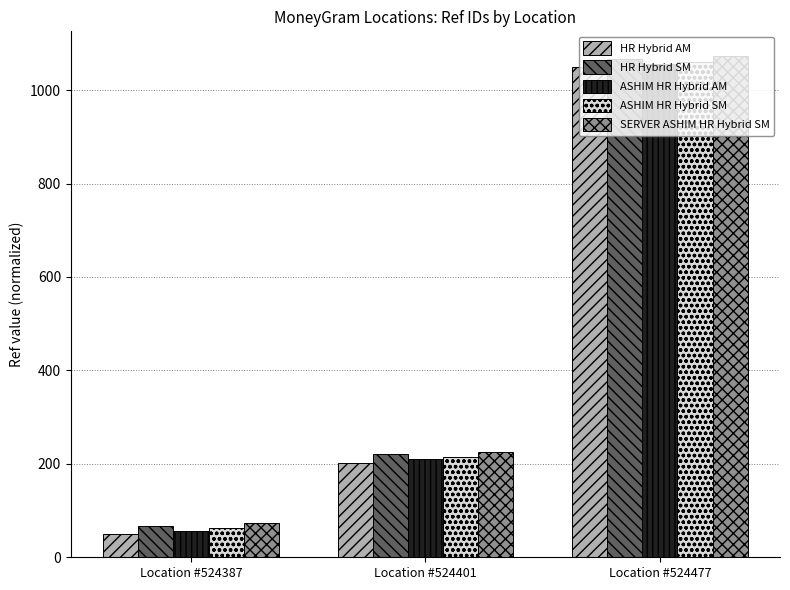

List the series in order of their overall mean, lowest first.

HR Hybrid AM, ASHIM HR Hybrid AM, ASHIM HR Hybrid SM, HR Hybrid SM, SERVER ASHIM HR Hybrid SM